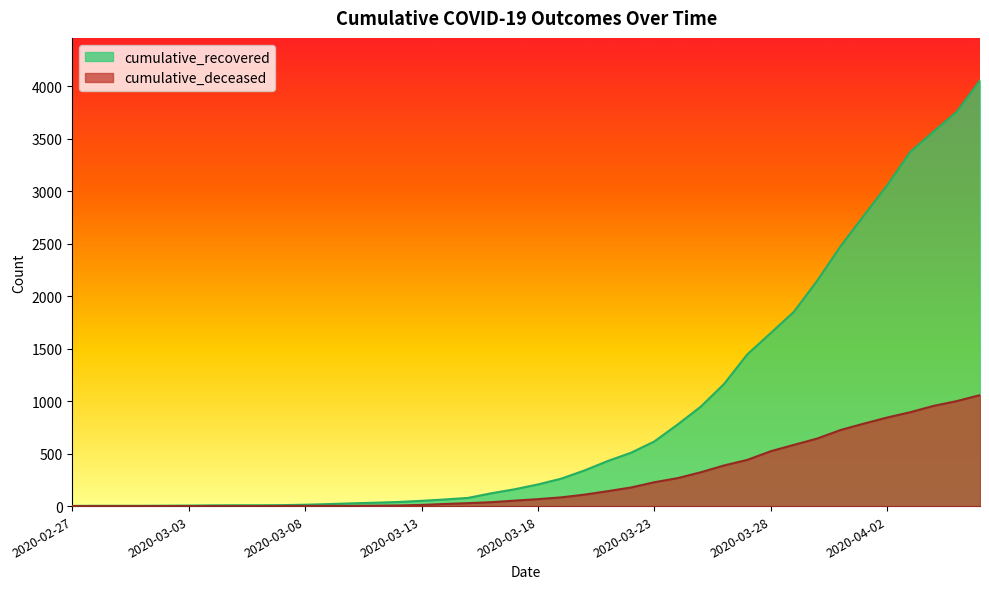

Which has a higher value, 2020-03-13 or 2020-03-31?

2020-03-31